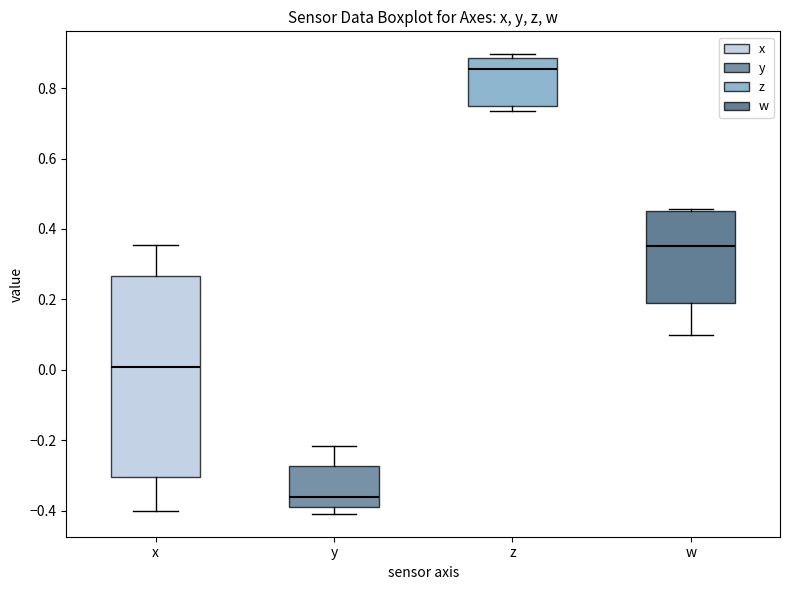

Comparing the boxes themselves (not the whiskers), which one is the tallest?

x